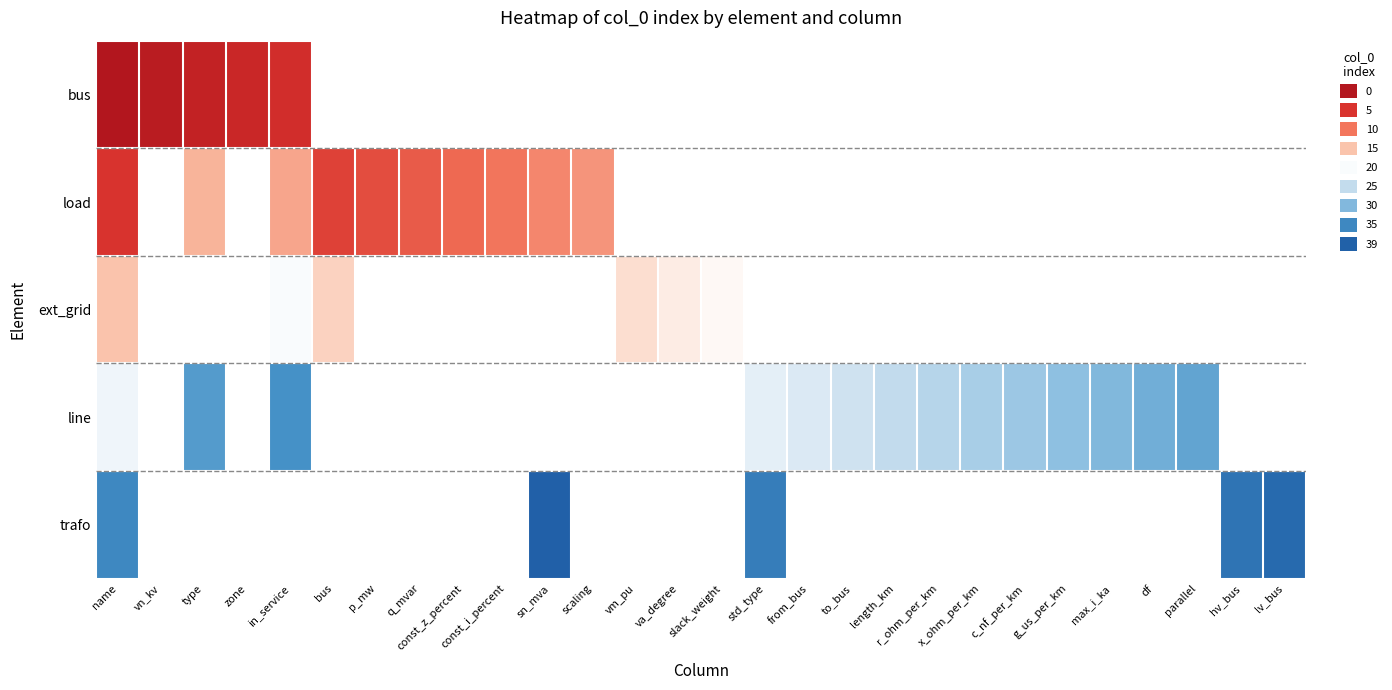

At which category is the sum across all series the highest?

name